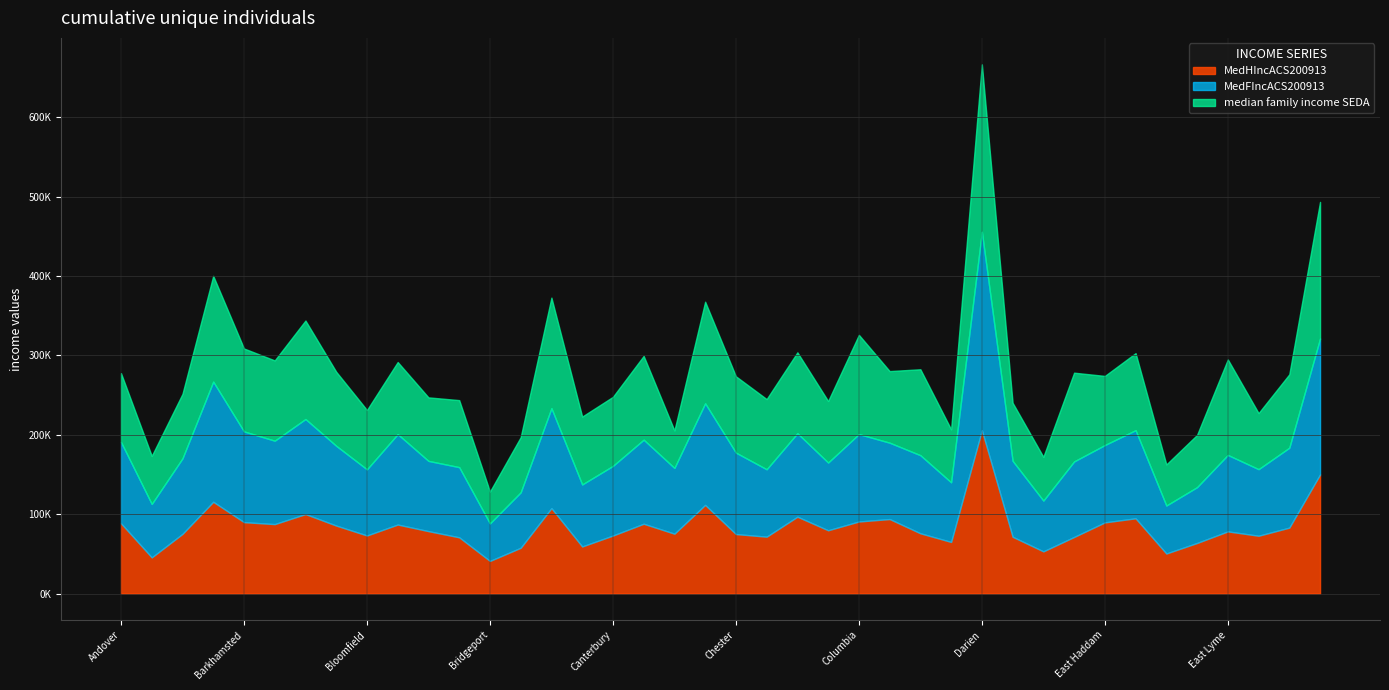

In MedFIncACS200913, how many points are lower than both neighbors (excluding endpoints)?

13